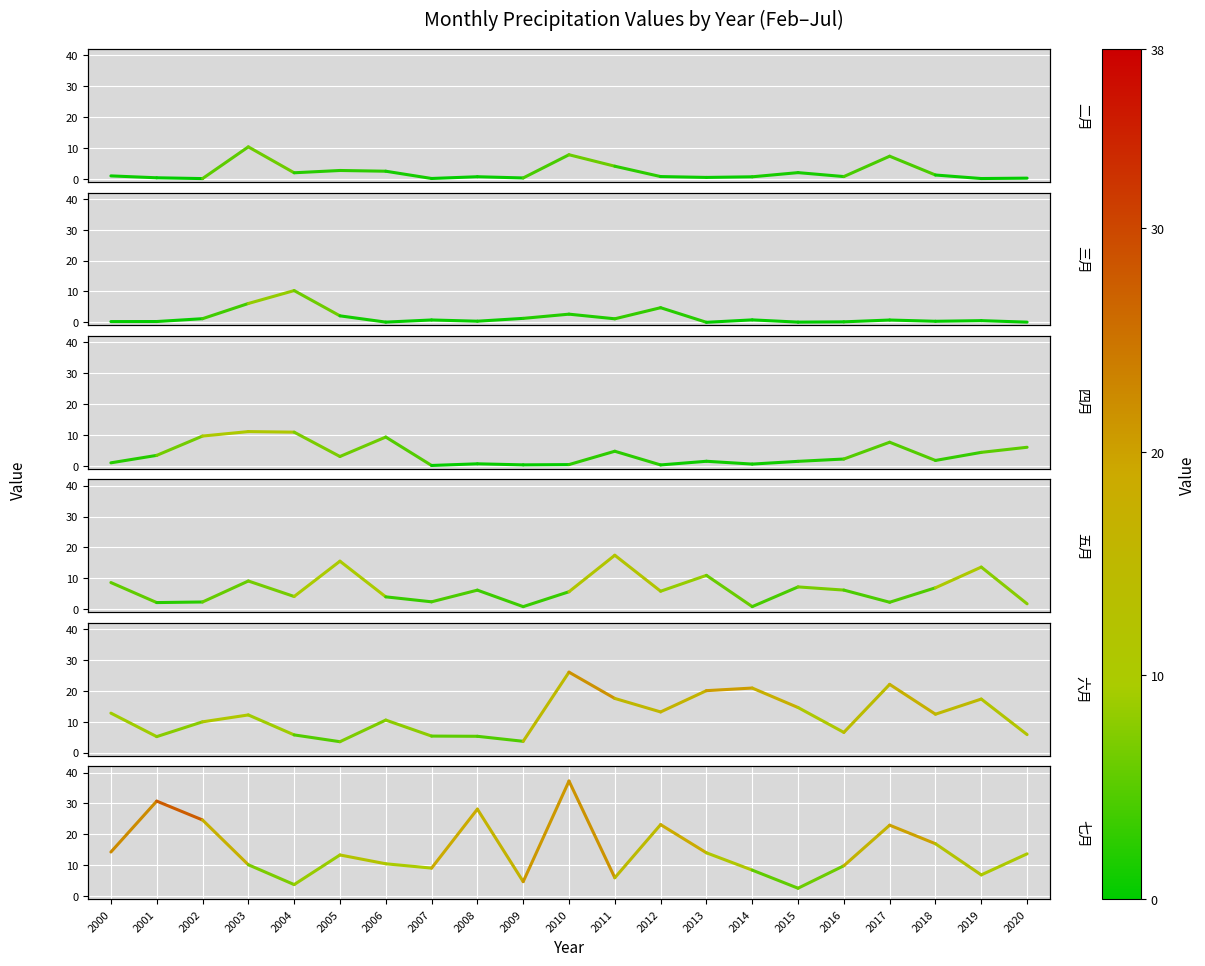

What is the lowest value of the 二月 series?

0.4